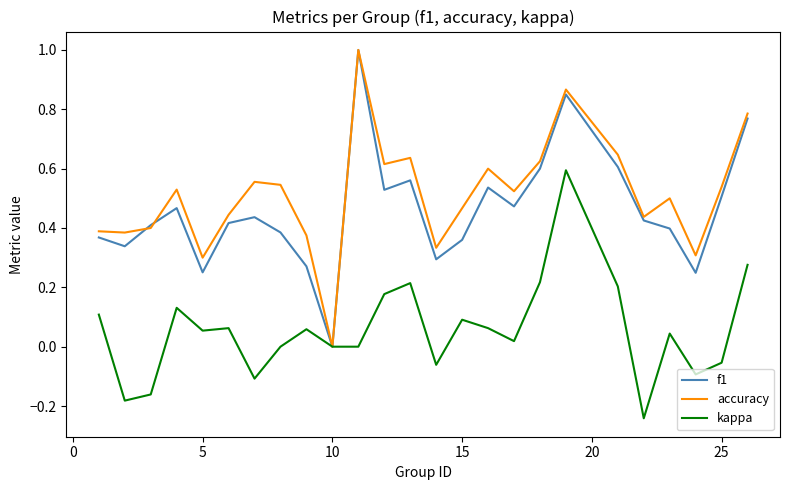

Count the number of data series in this chart.

3